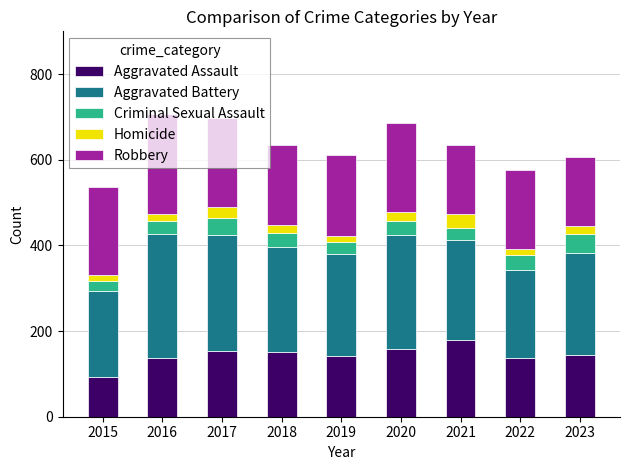

Which category has the lowest value in the Aggravated Assault series?

2015